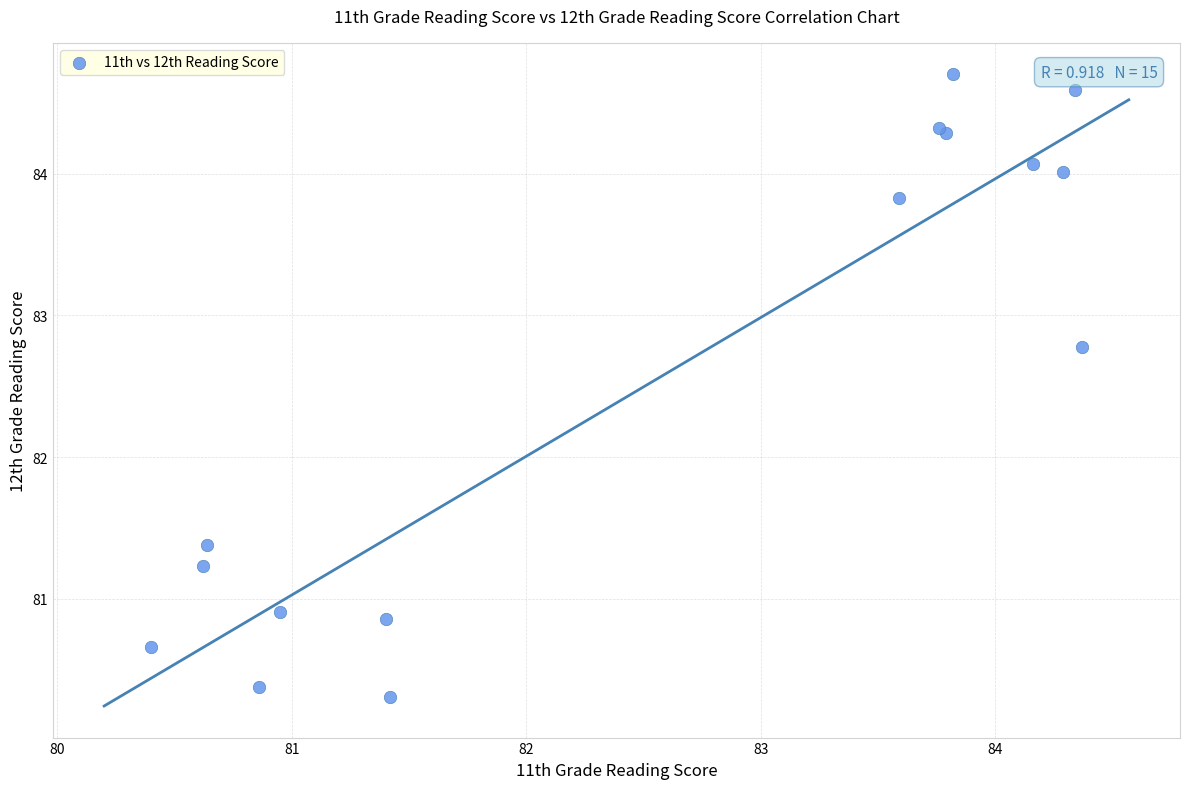

What Y value in the scatter plot is closest to 82?

81.4